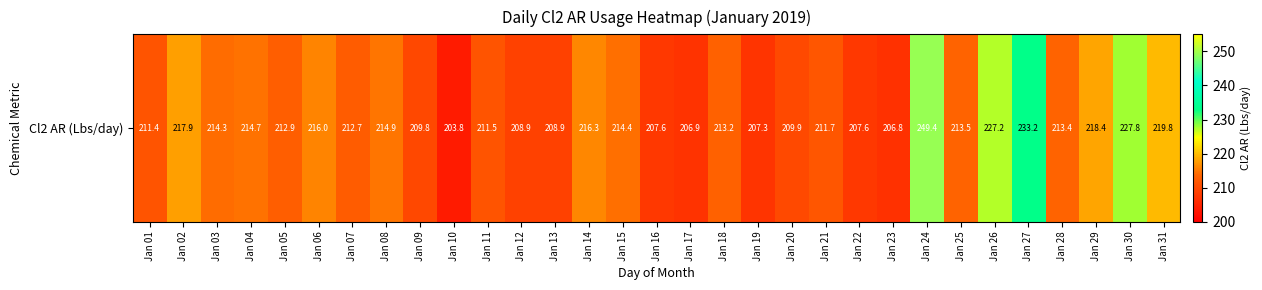

How many series are shown in this chart?

1